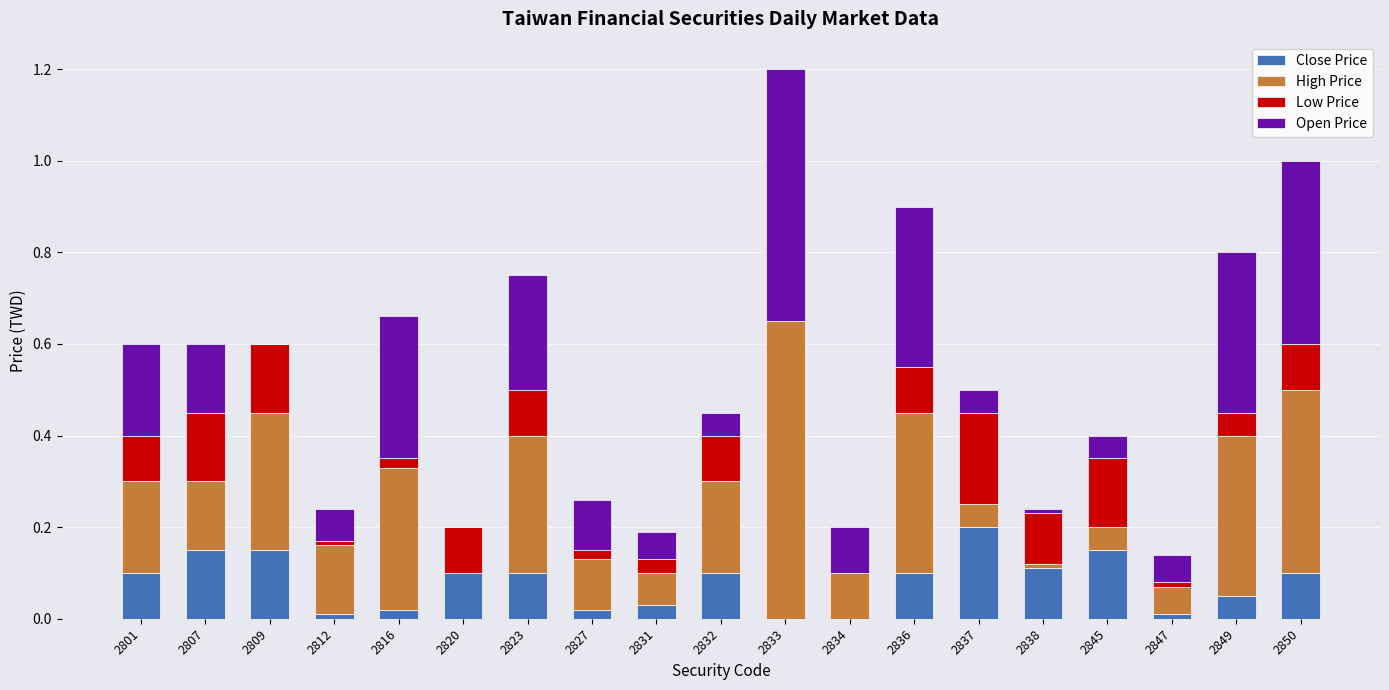

At which category is the sum across all series the highest?

2833